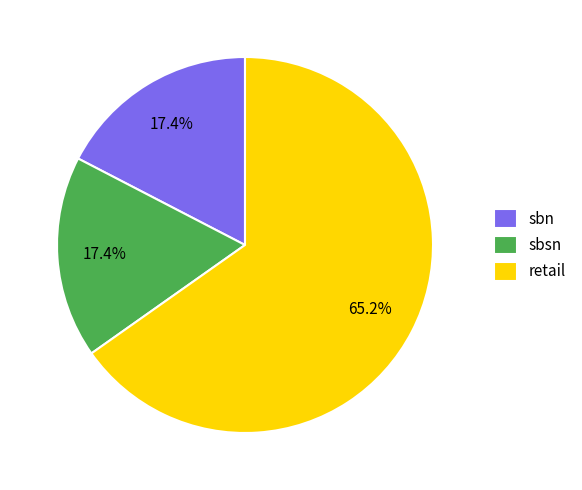

Which category has the biggest portion of the pie?

retail